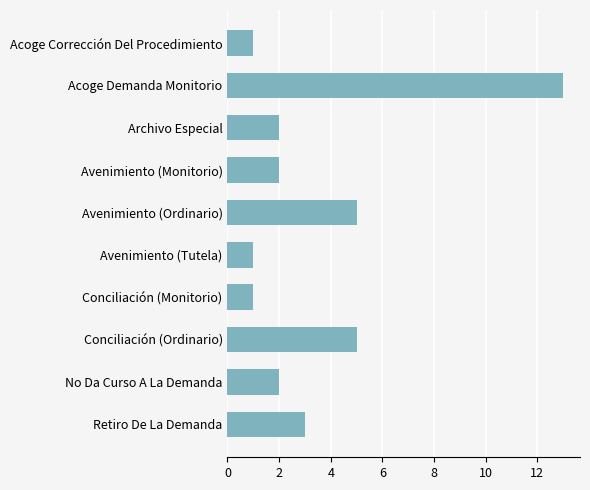

The value at Acoge Corrección Del Procedimiento is 1. True or false?

True